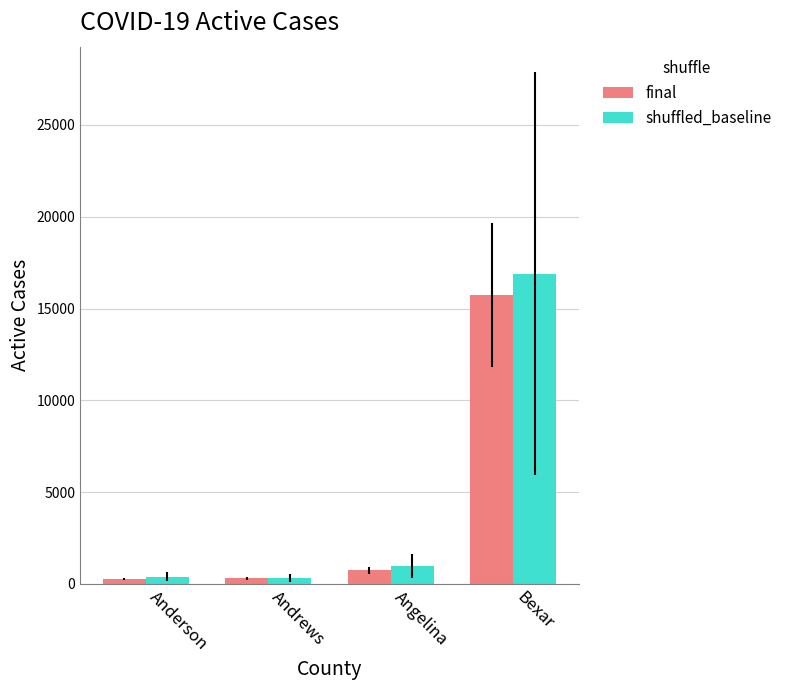

Read the final value at Angelina.

751